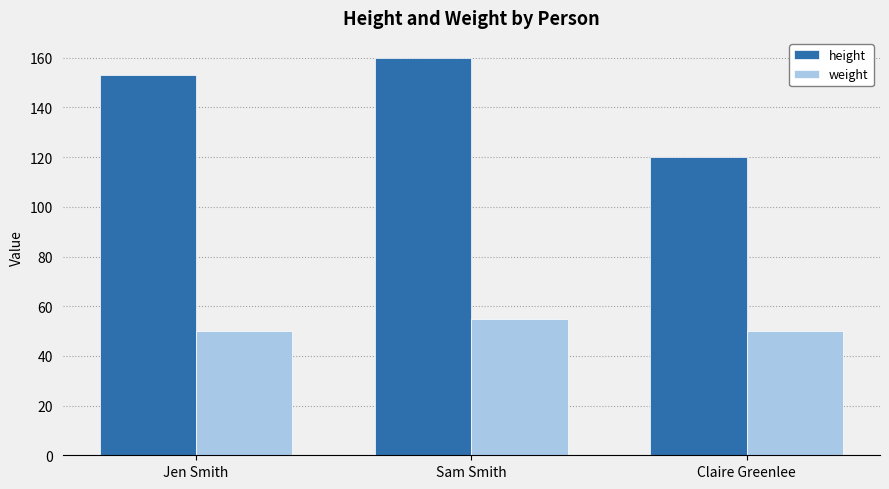

What is the minimum value shown in the chart?

50